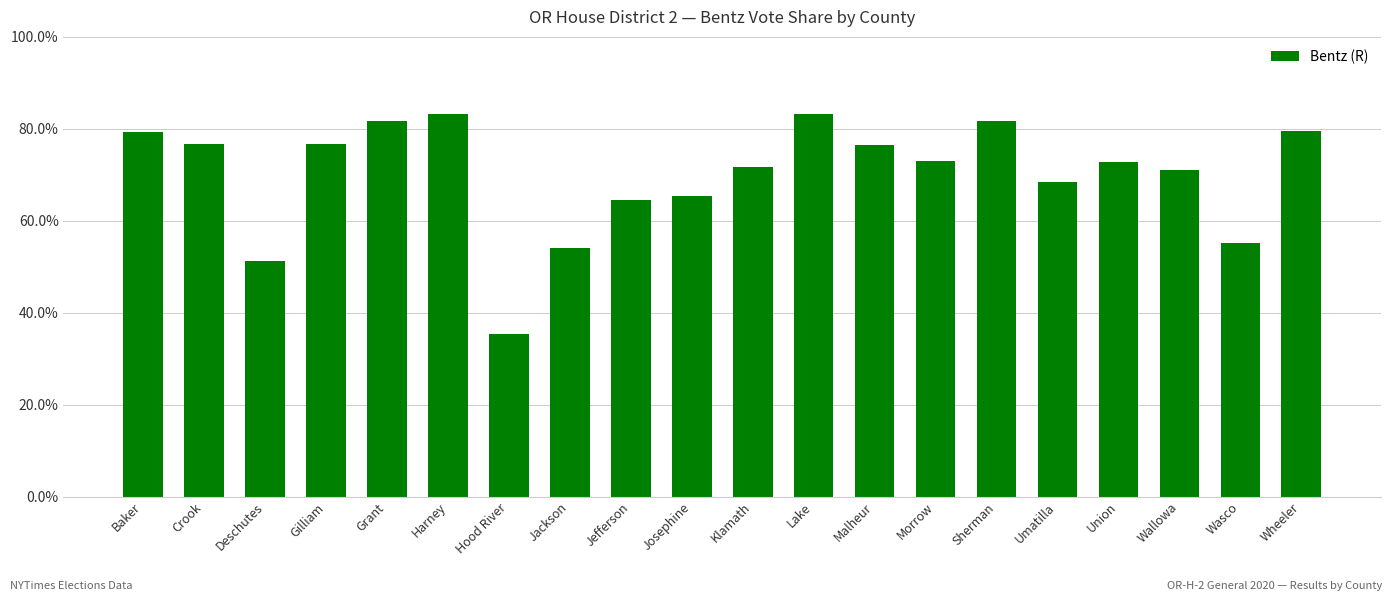

Is it true that the value at Wallowa is 0.5?

False